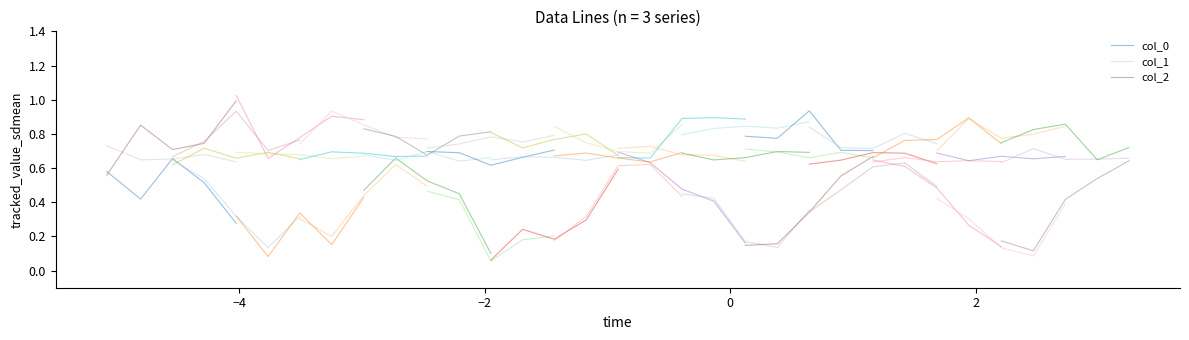

Which series has the largest total across all categories?

col_2